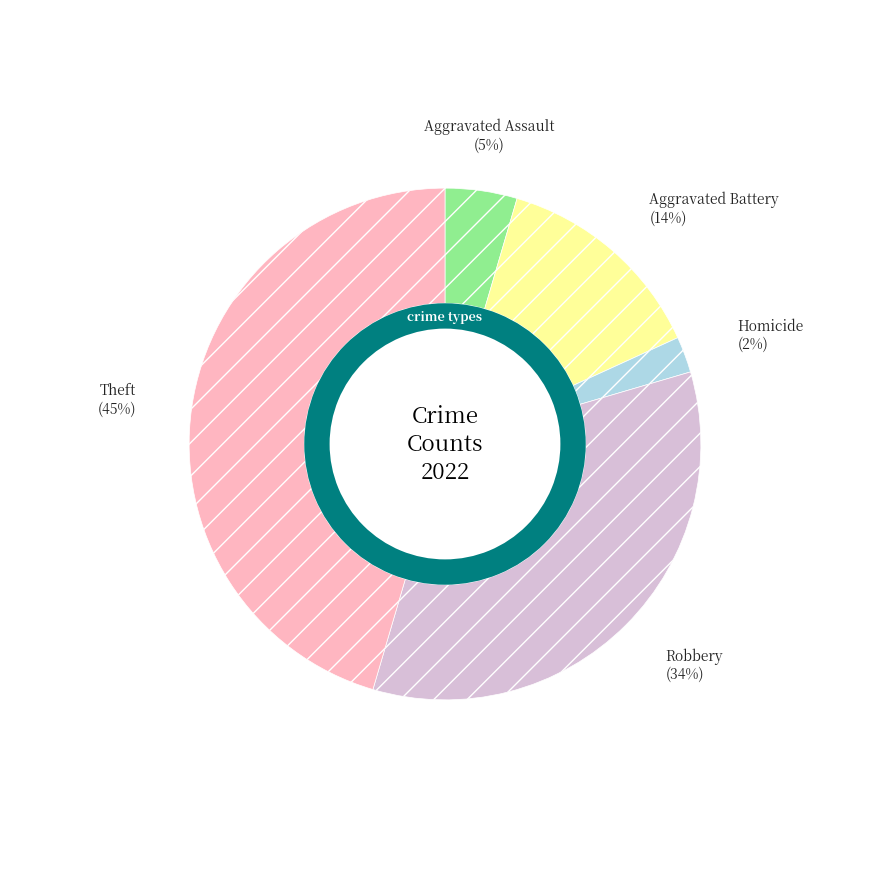

Is it true that Aggravated Battery is 14% of the pie?

True